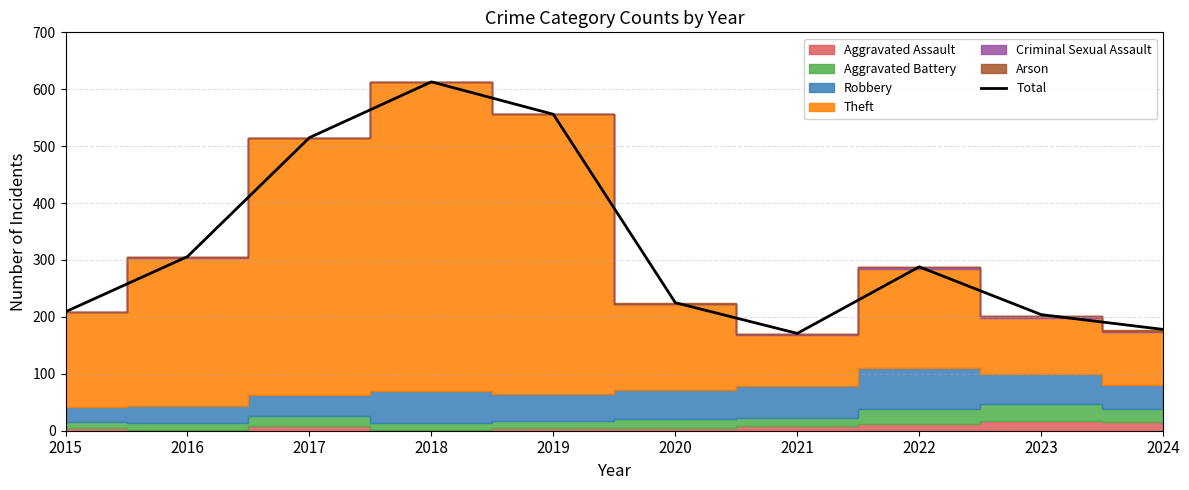

What is the smallest value displayed?

171